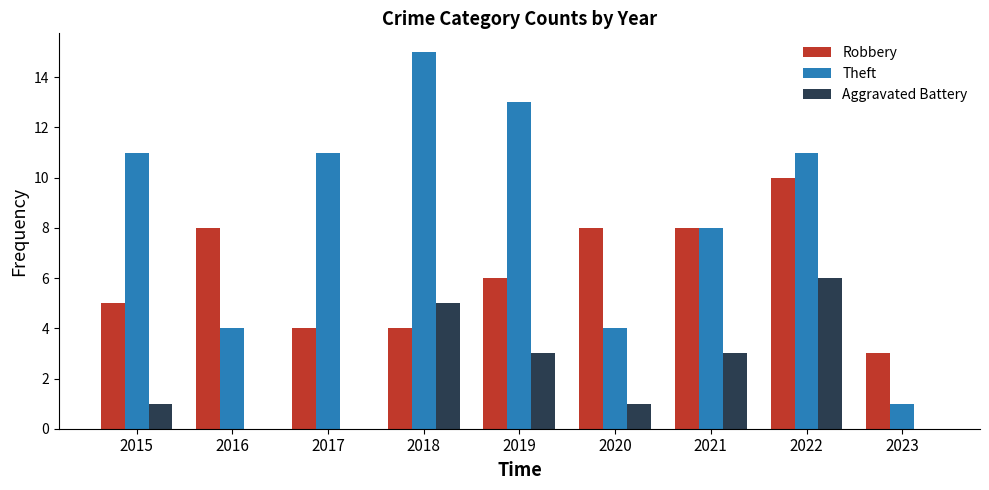

What is the highest value of the Aggravated Battery series?

6